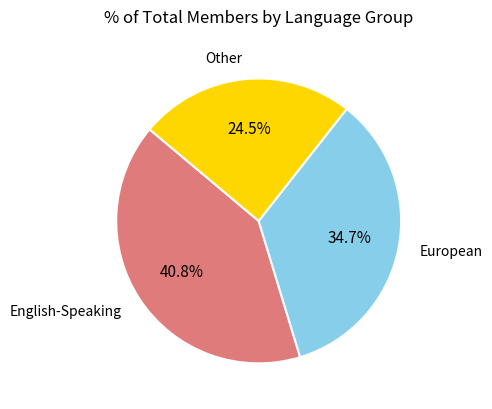

Is there any slice that represents more than half of the pie?

No